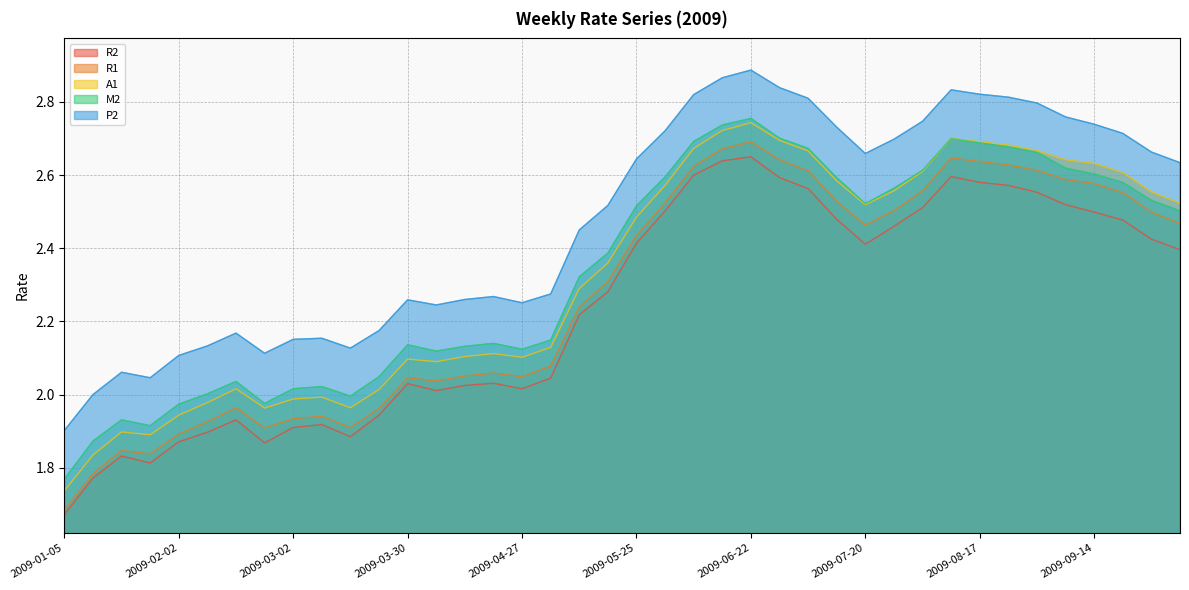

The R2 series shows 3.8 at 2009-08-17. True or false?

False